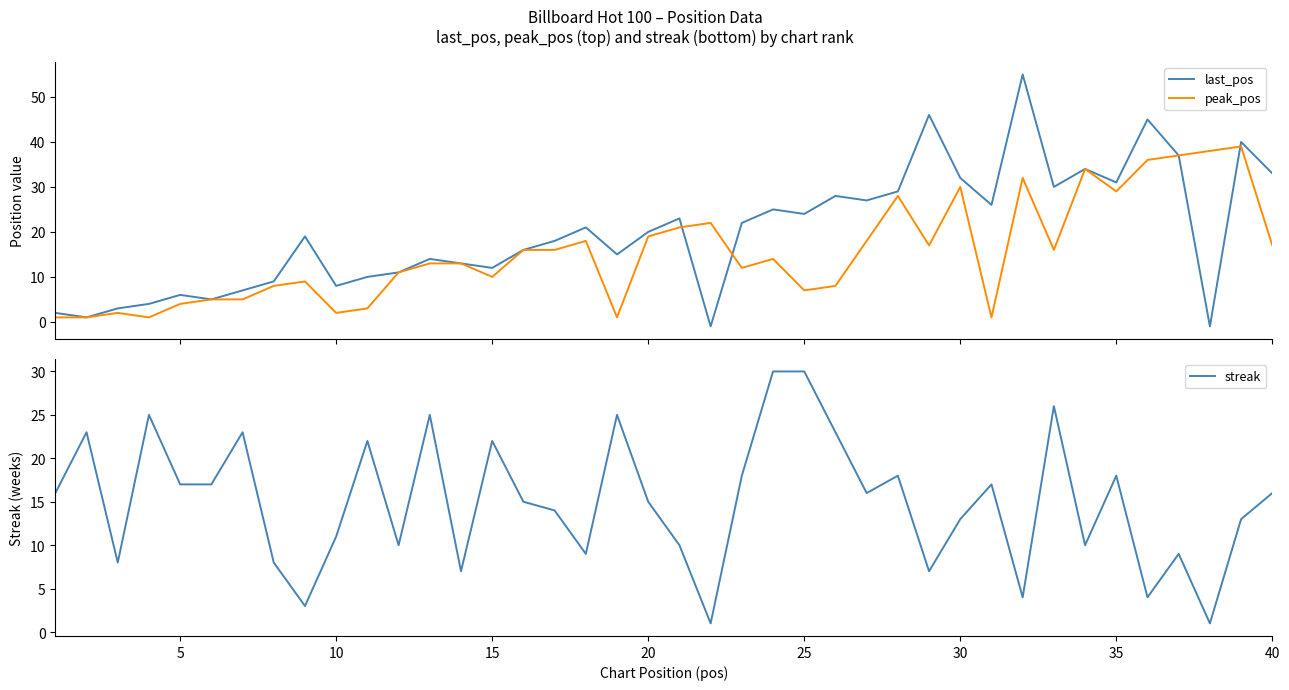

The last_pos series shows 8 at 25. True or false?

False